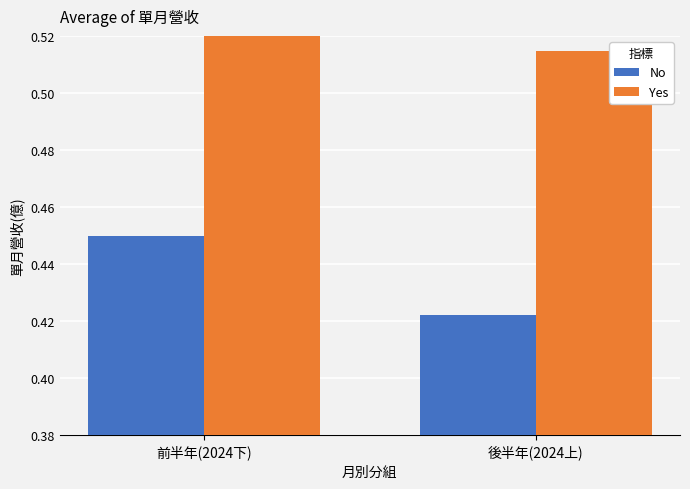

How many data points does each series have?

2